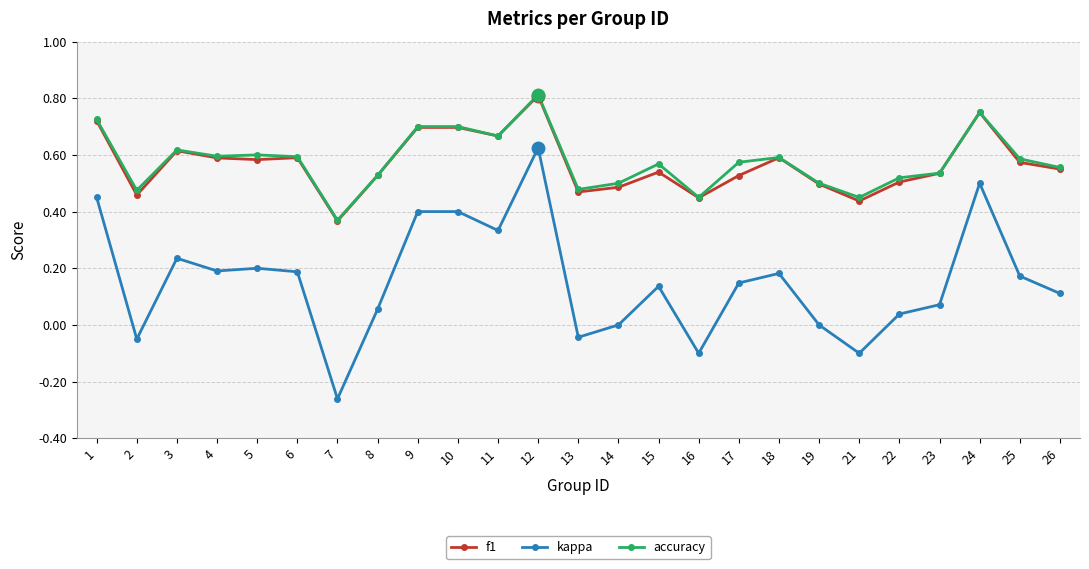

What is the sum of all kappa values?

3.9